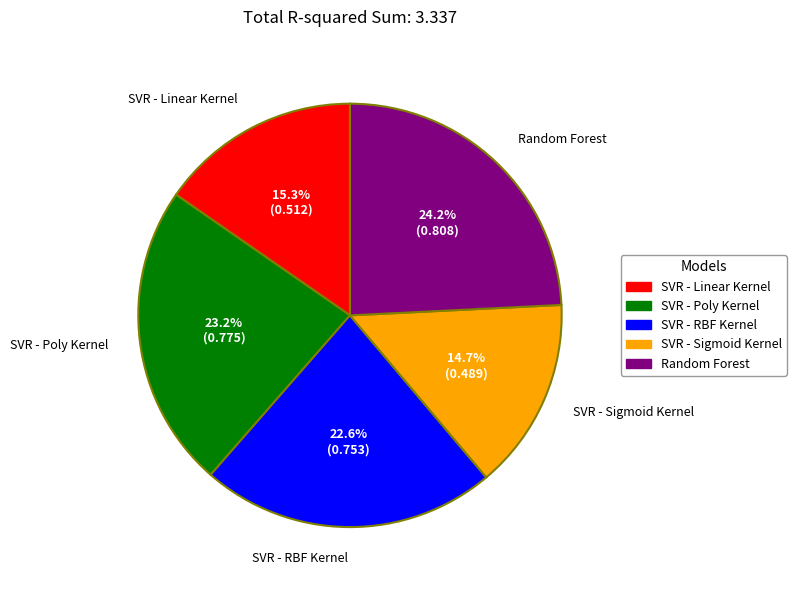

To the nearest percent, what is the combined percentage of Random Forest and SVR - Poly Kernel?

47%